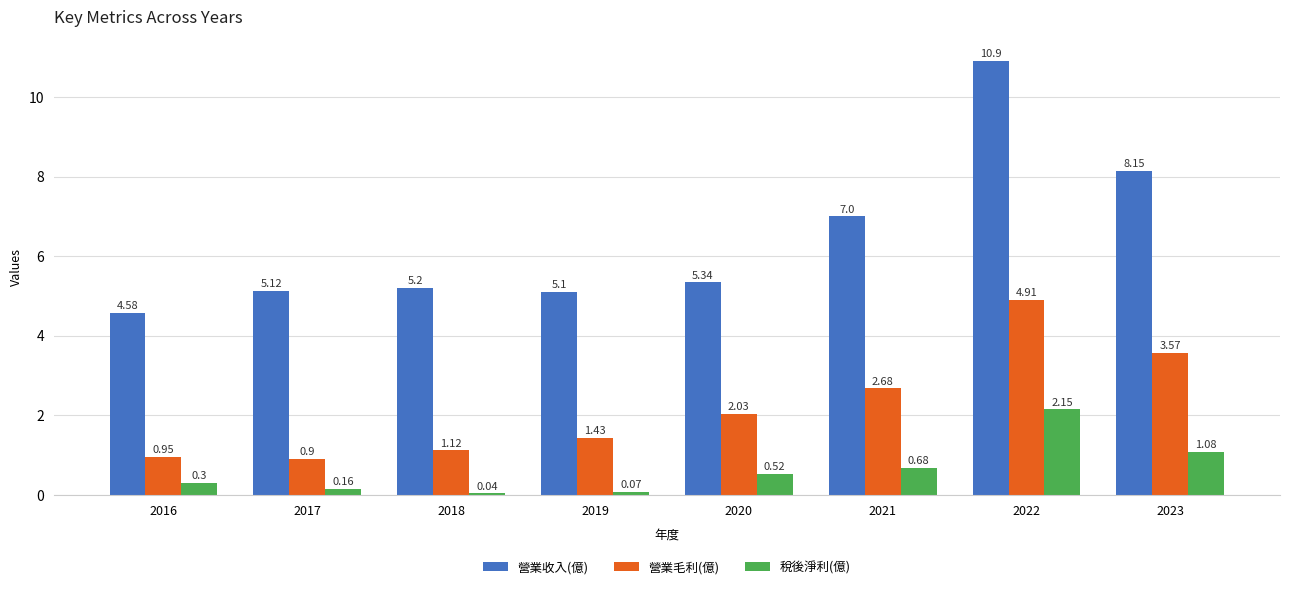

List the series in order of their overall mean, lowest first.

稅後淨利(億), 營業毛利(億), 營業收入(億)